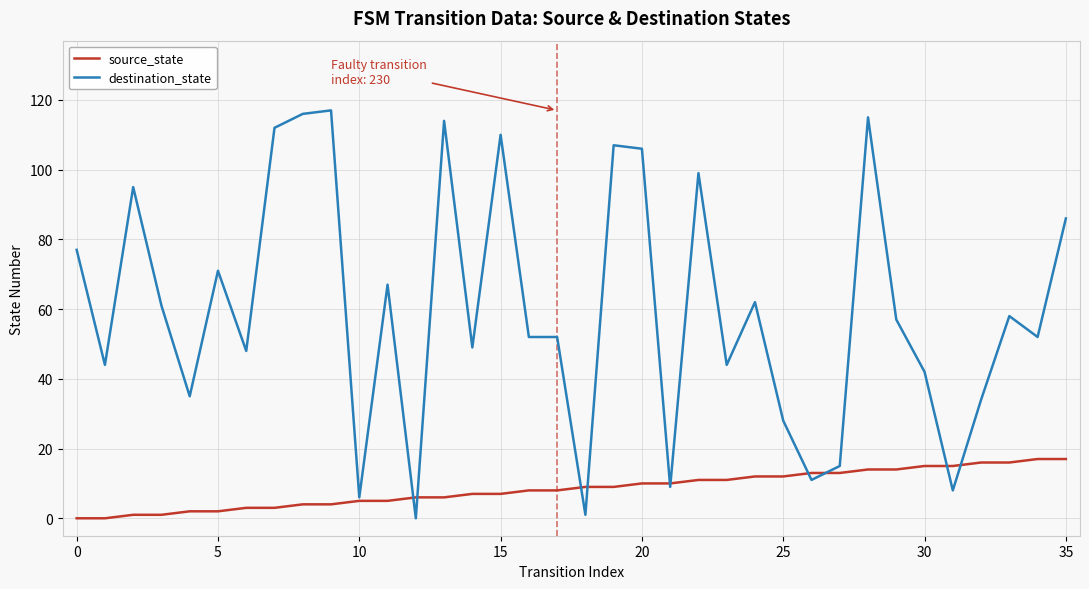

How many lines are shown in the chart?

2